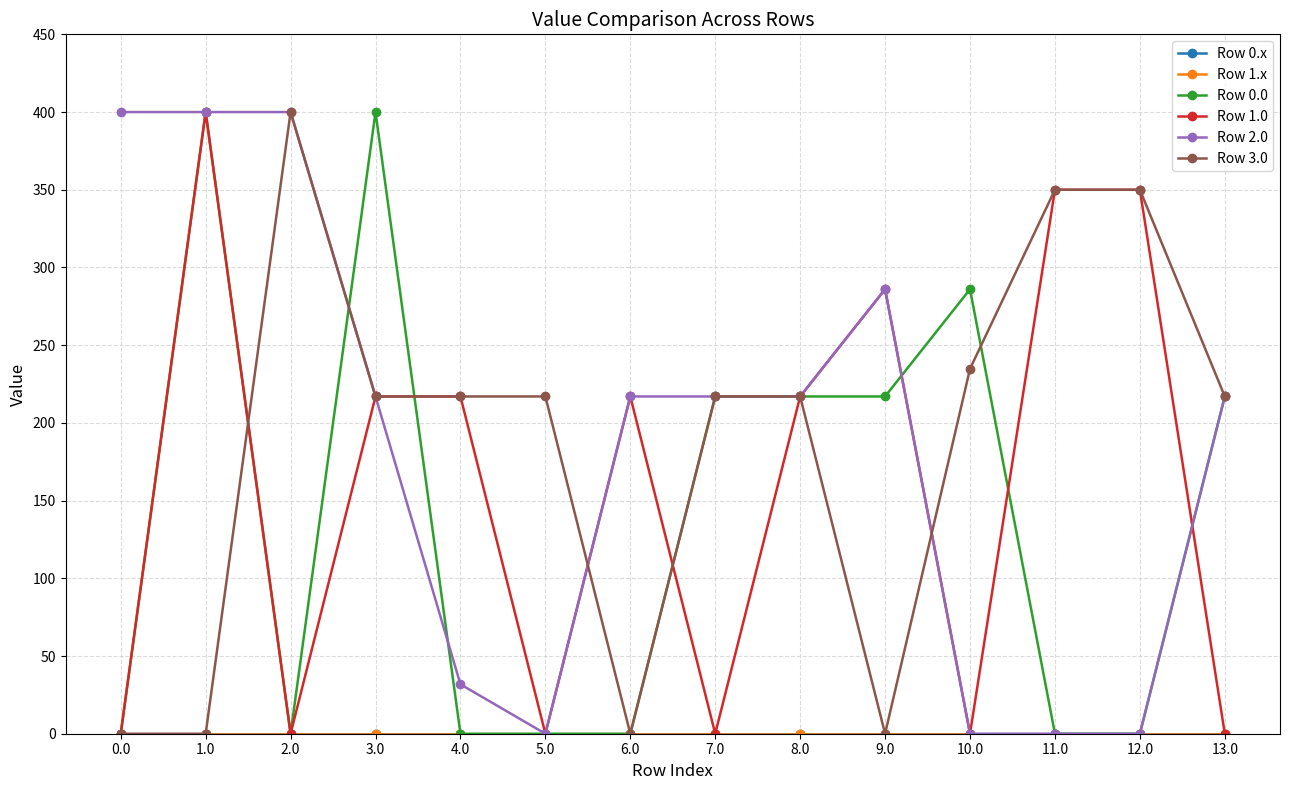

Is this an area chart (filled region under the line)?

No